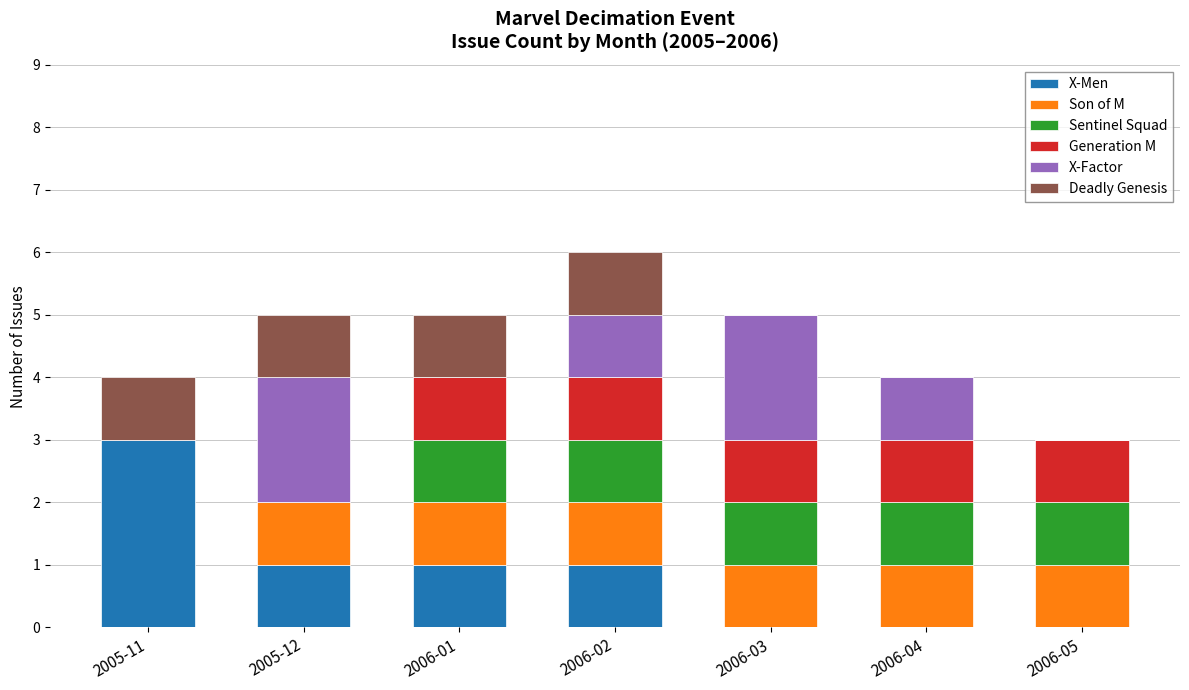

What is the maximum value for X-Men?

3